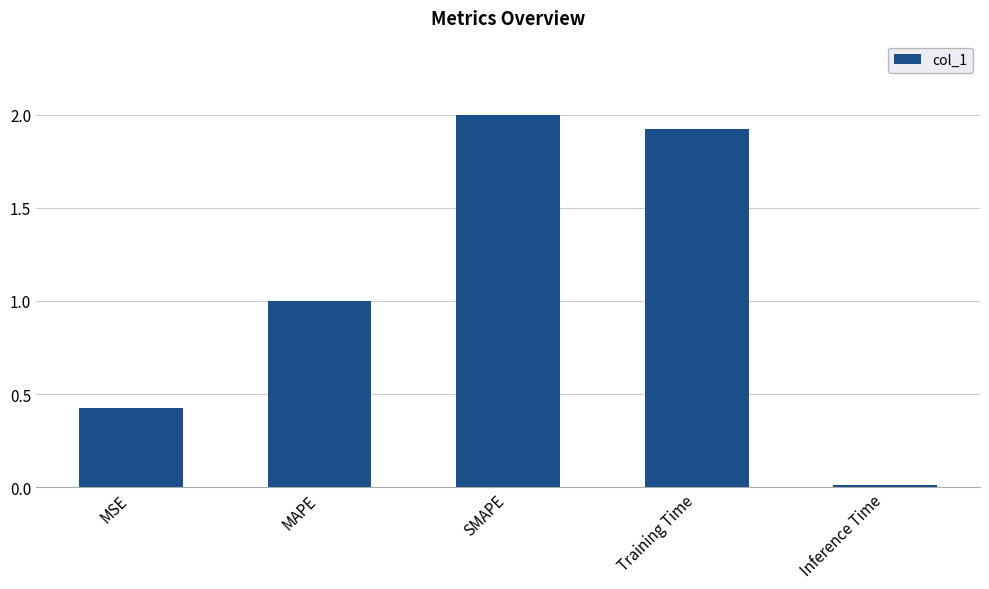

What is the change in value from MSE to Inference Time?

-0.4